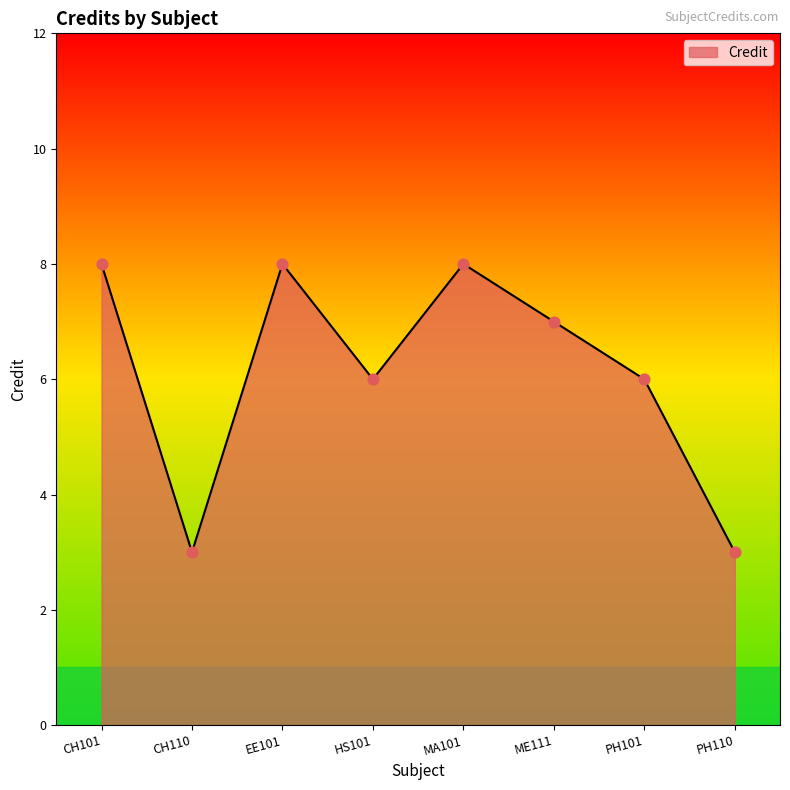

Which has a higher value, HS101 or EE101?

EE101